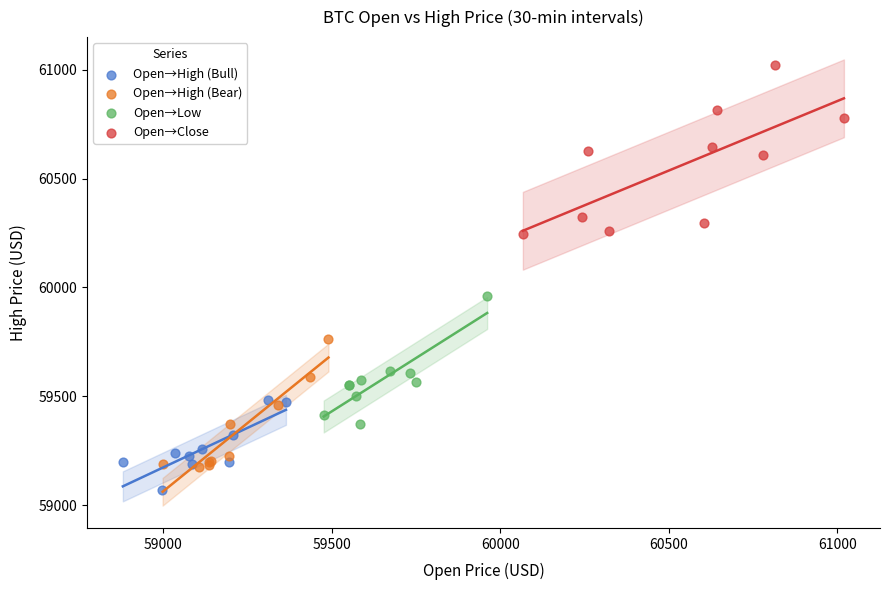

What are all the series names shown in the legend?

Open→High (Bull), Open→High (Bear), Open→Low, Open→Close